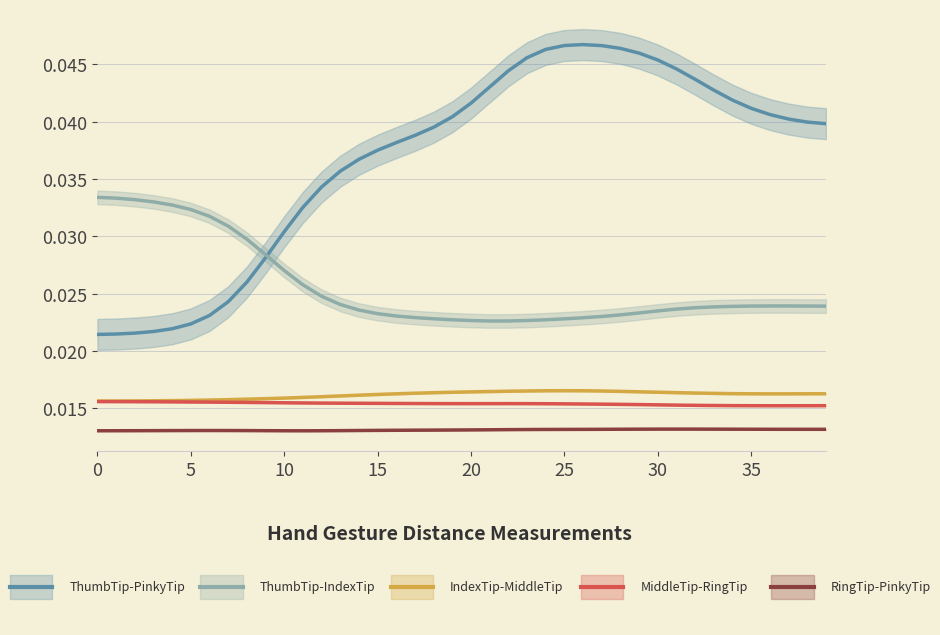

How many interior local valleys does the MiddleTip-RingTip series have?

2